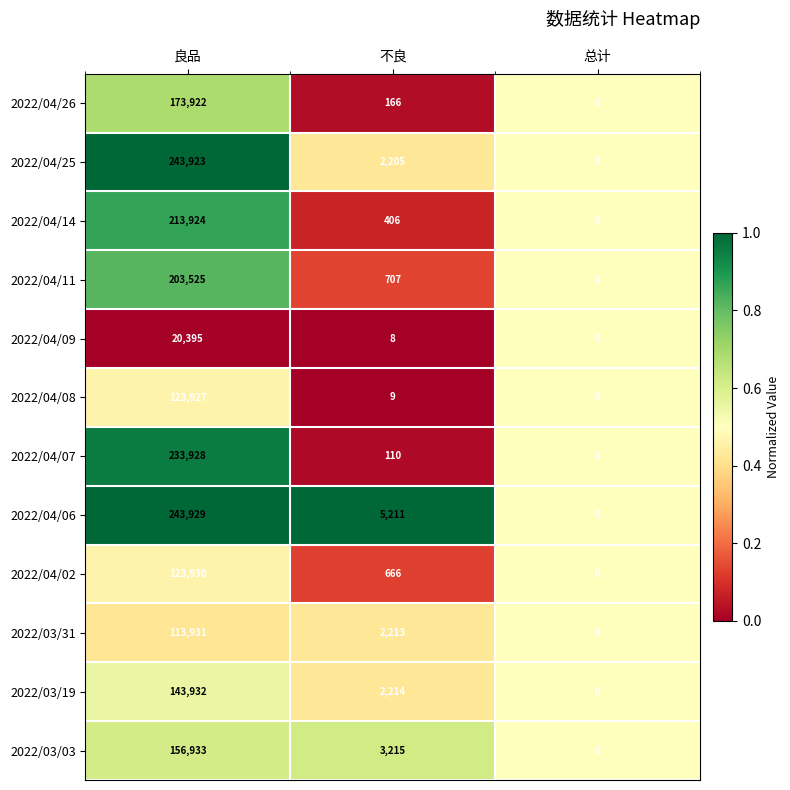

Which series has the largest total across all categories?

2022/04/06